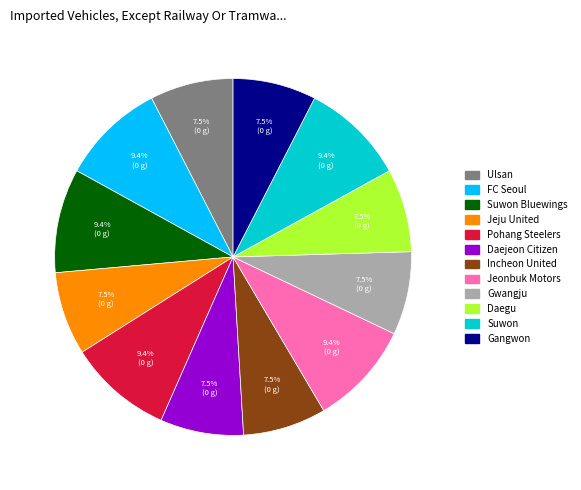

To the nearest percent, what is the average slice percentage?

8%